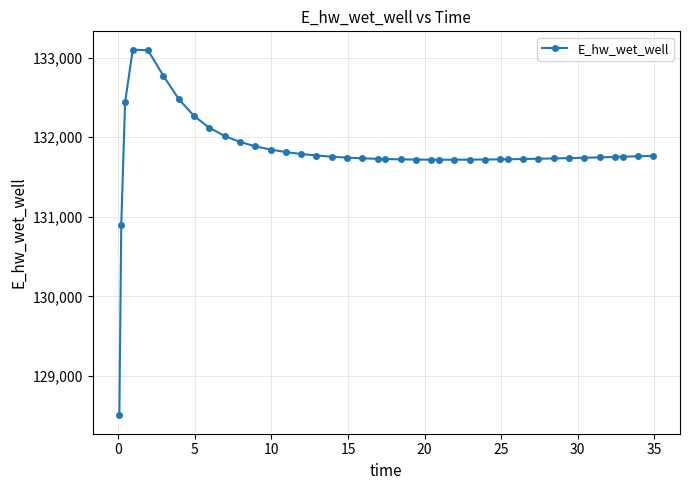

What is the maximum value shown in the chart?

133099.2